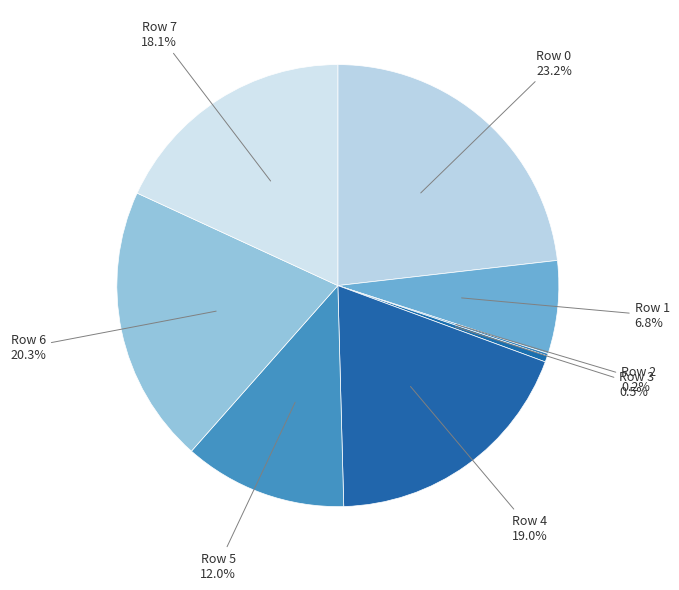

To the nearest percent, what is the combined percentage of Row 3 and Row 6?

21%